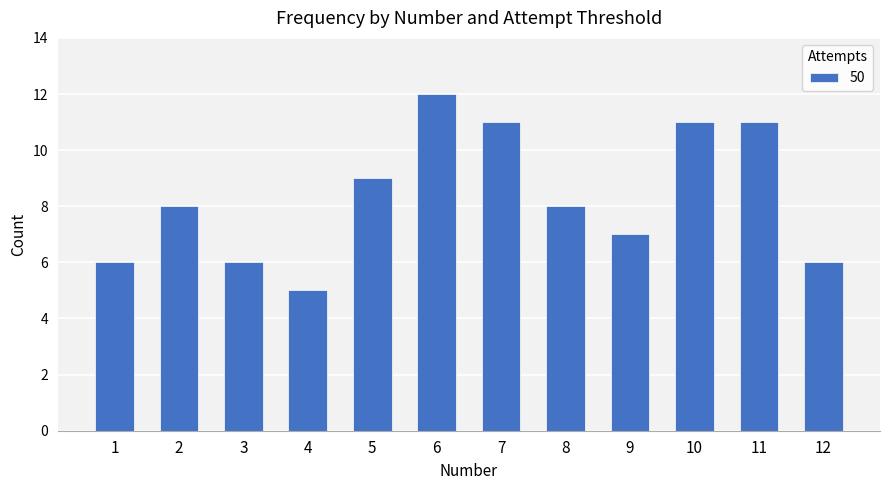

The chart shows a value of 8 at 2. True or false?

True